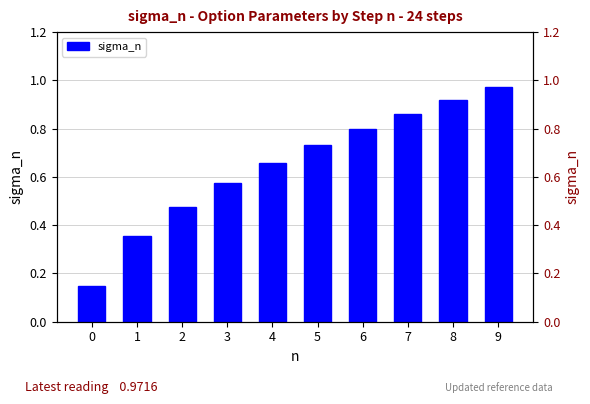

What is the sum of all values?

6.5